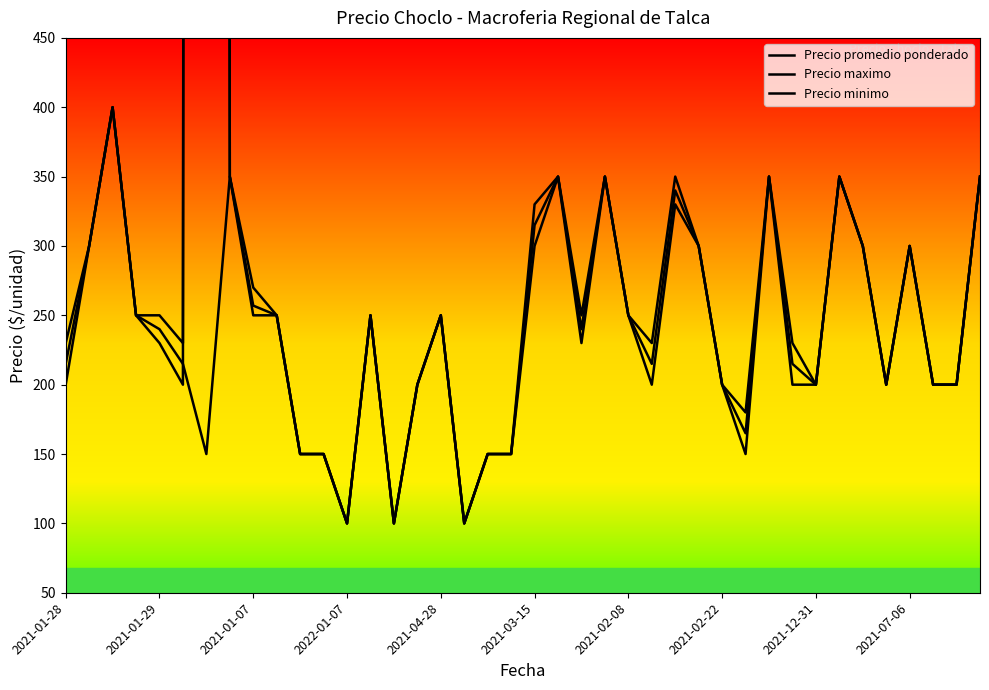

Which series has the largest range (max minus min)?

Precio maximo